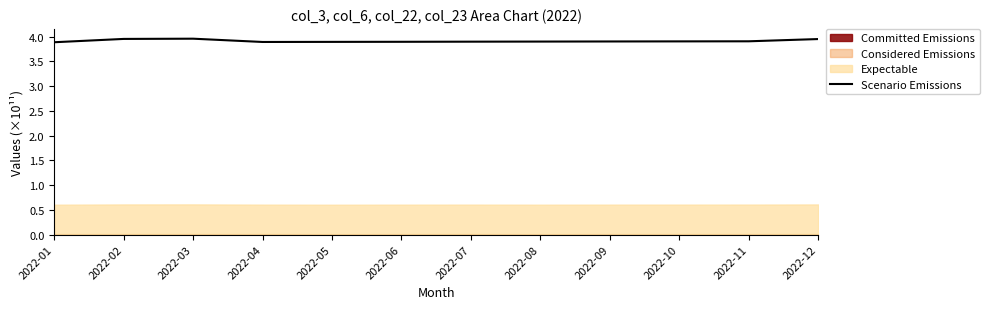

What value does the data have at 2022-12?

3.9